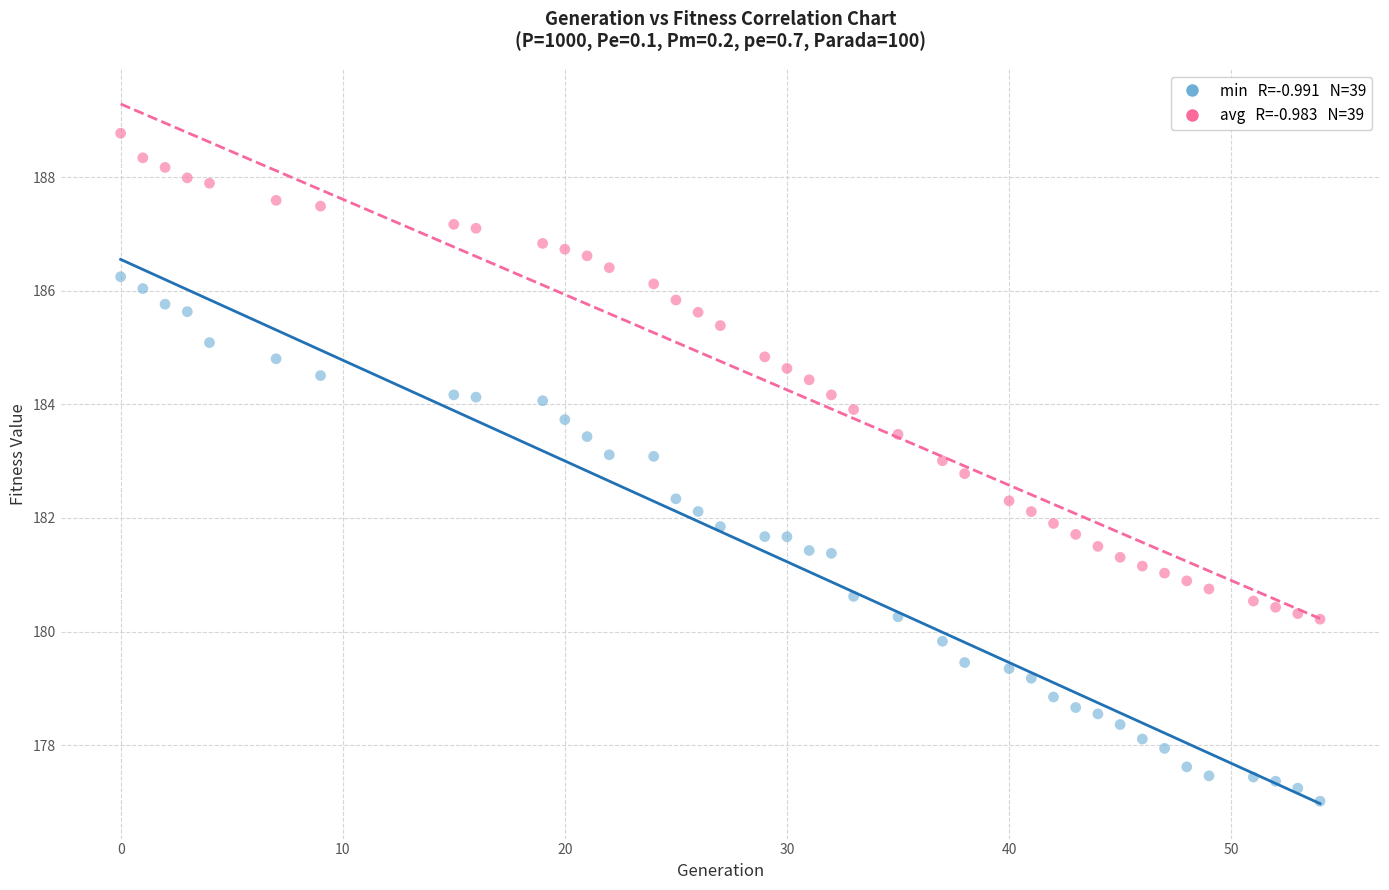

Across all data points, what is the range of X values (max minus min)?

54.0